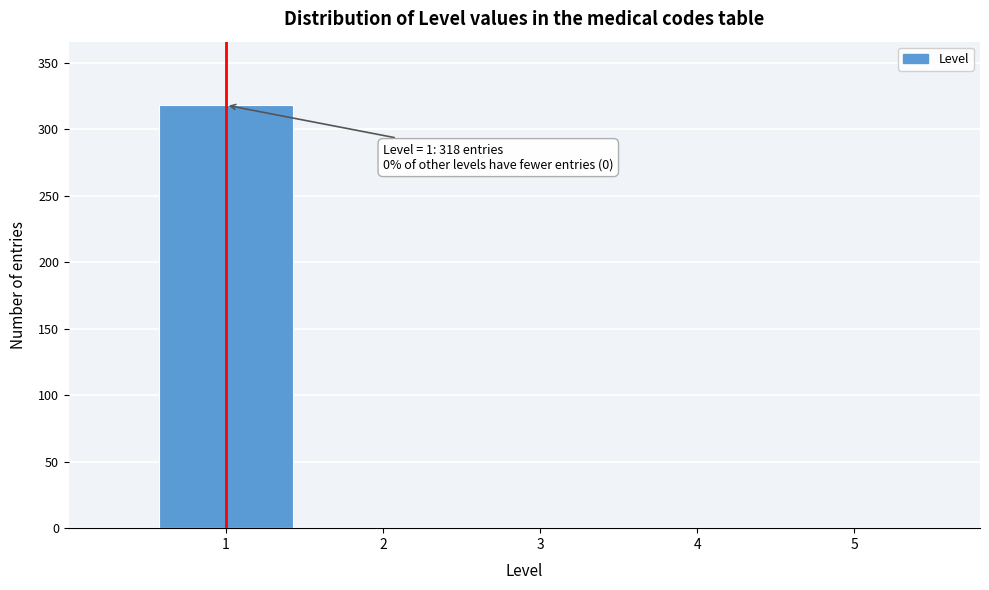

Which range on the x-axis has the tallest bar?

0.5 to 1.5